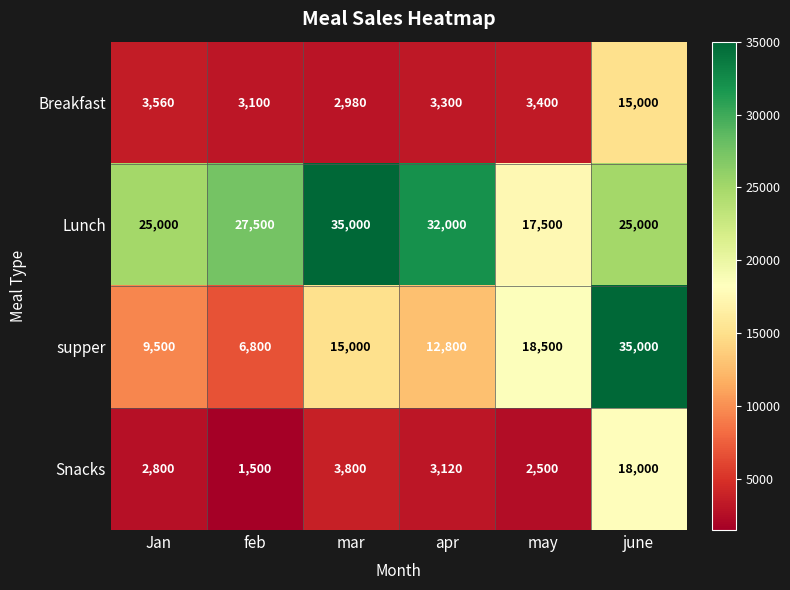

Reading left to right, what are all the values shown in this chart?

Breakfast: 3560	3100	2980	3300	3400	15000
Lunch: 25000	27500	35000	32000	17500	25000
supper: 9500	6800	15000	12800	18500	35000
Snacks: 2800	1500	3800	3120	2500	18000